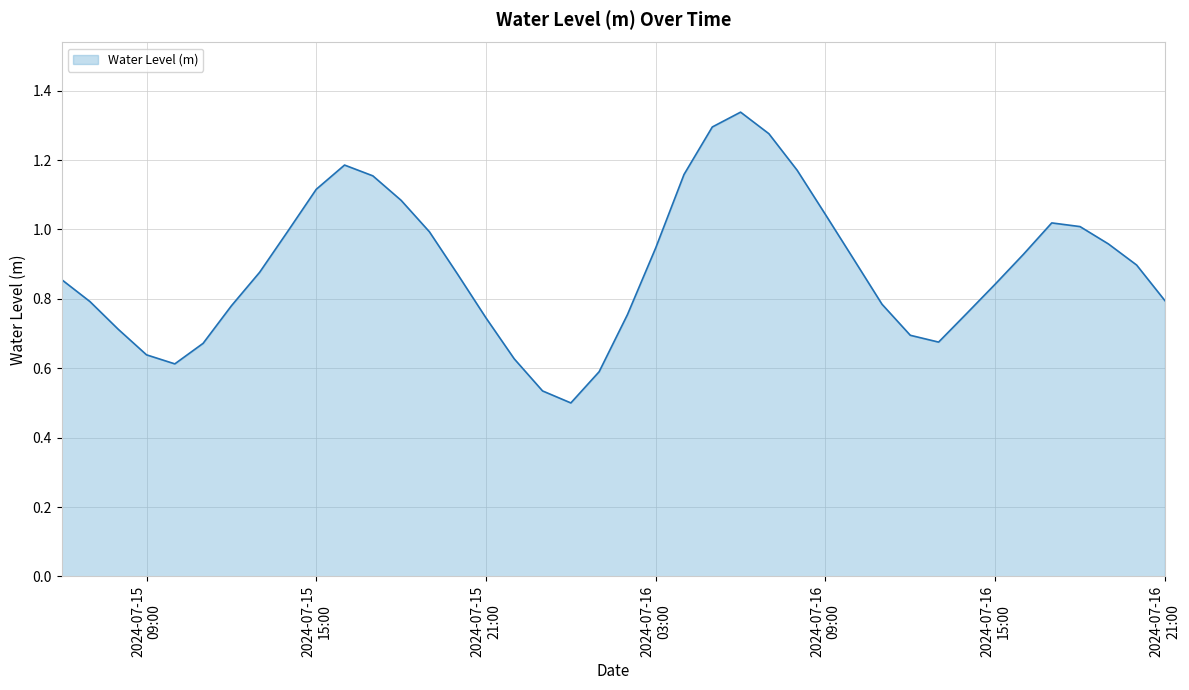

What is the sum of all values?

35.6